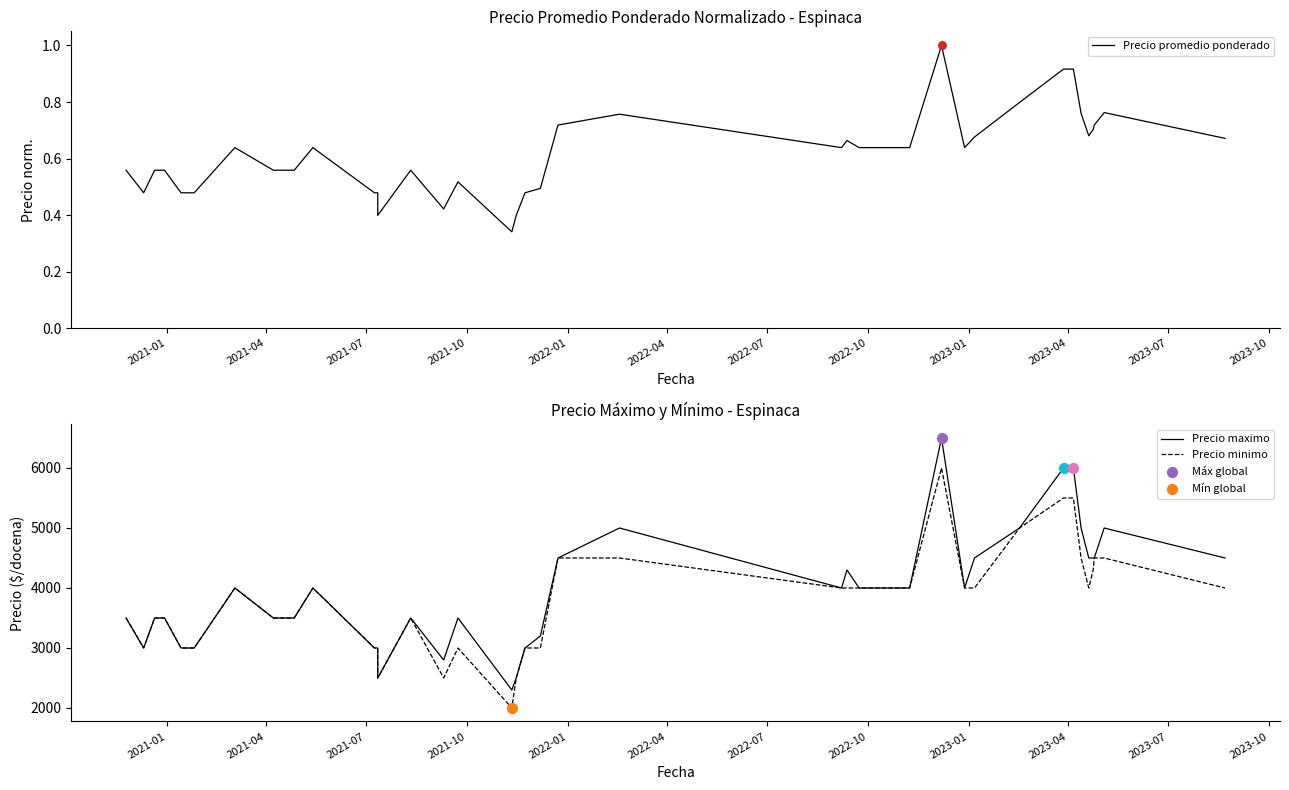

Which series contains the lowest Y value?

Precio promedio ponderado